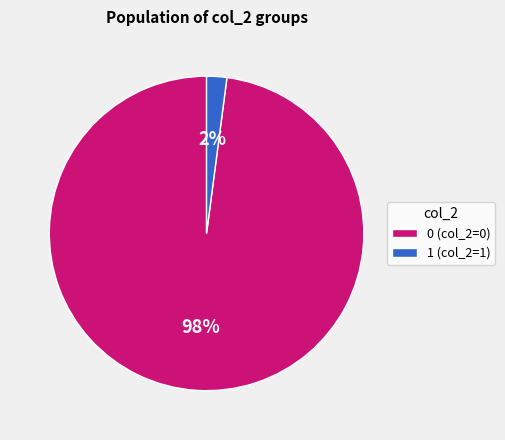

The 1 slice represents 16% of the pie. True or false?

False